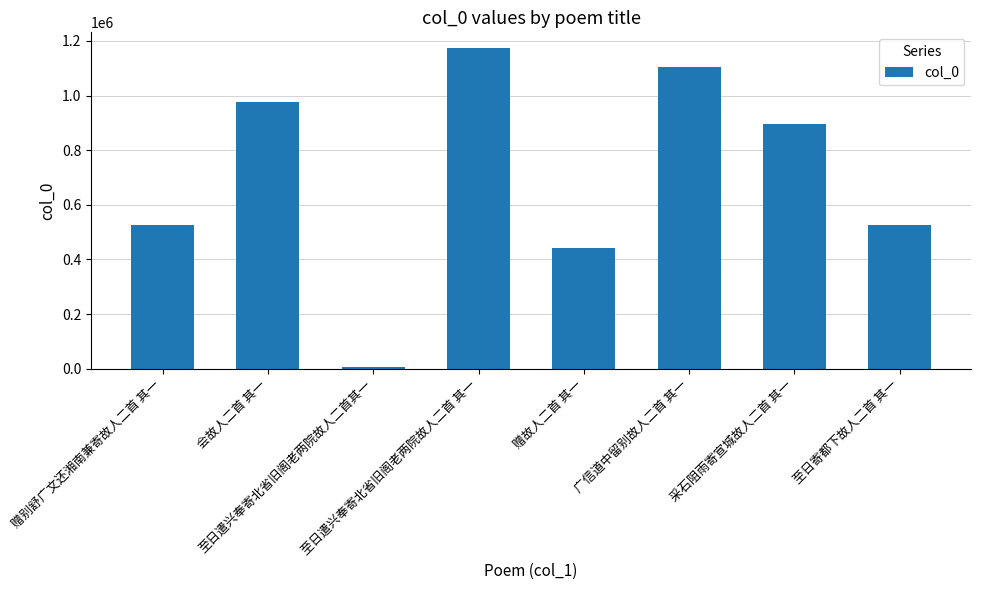

What is the average value?

706586